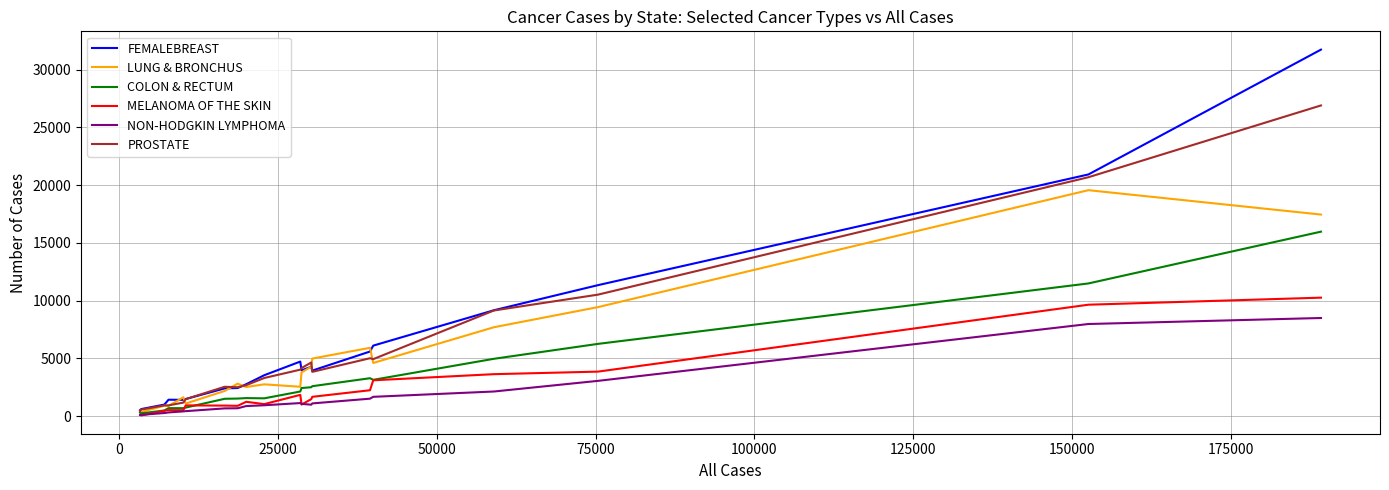

What are all the series names shown in the legend?

FEMALEBREAST, LUNG & BRONCHUS, COLON & RECTUM, MELANOMA OF THE SKIN, NON-HODGKIN LYMPHOMA, PROSTATE